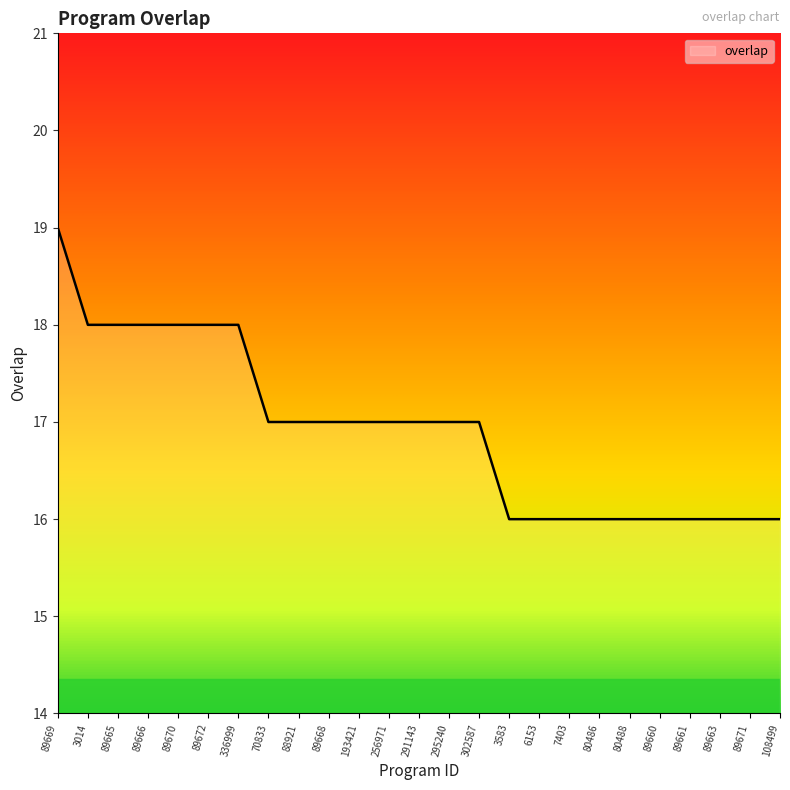

Which has a higher value, 89670 or 89660?

89670